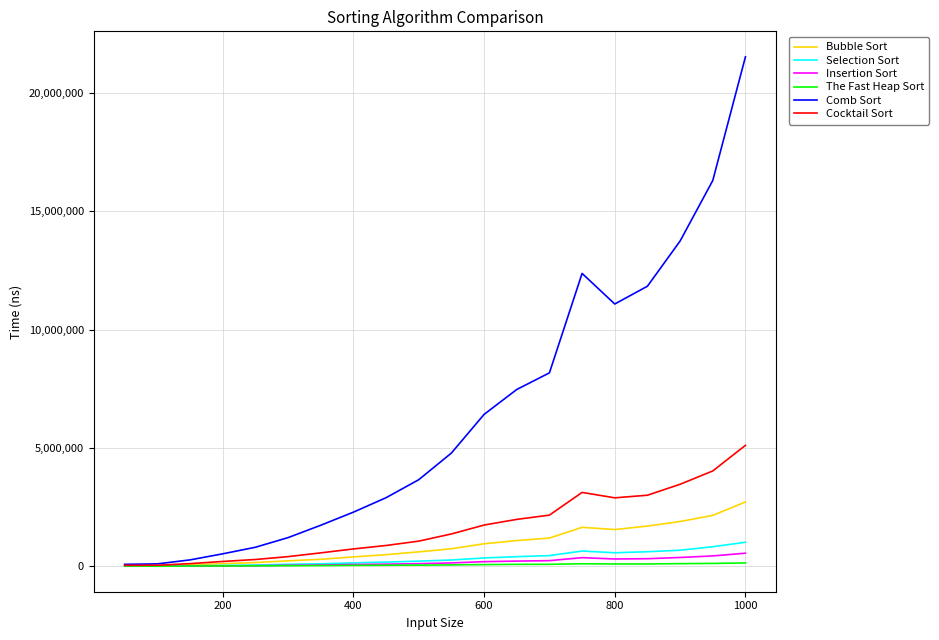

Which series has the widest spread of values?

Comb Sort